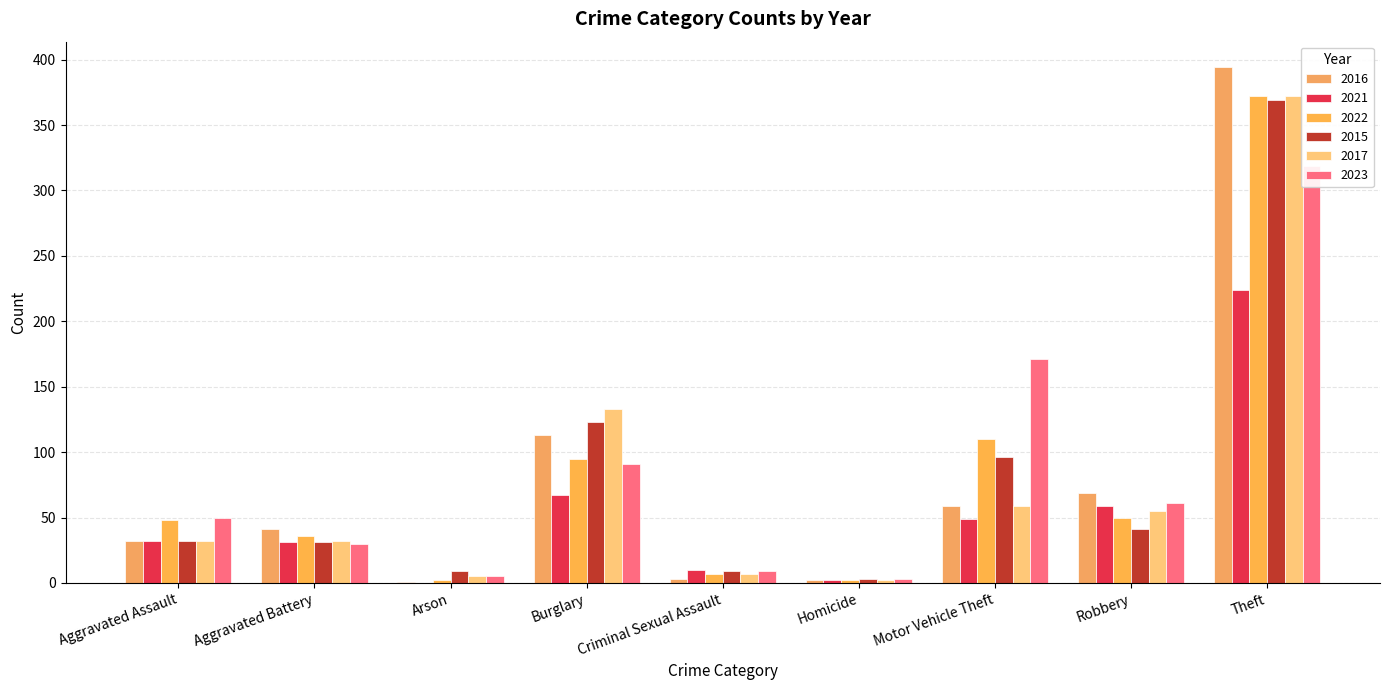

What is the sum of all 2021 values?

474